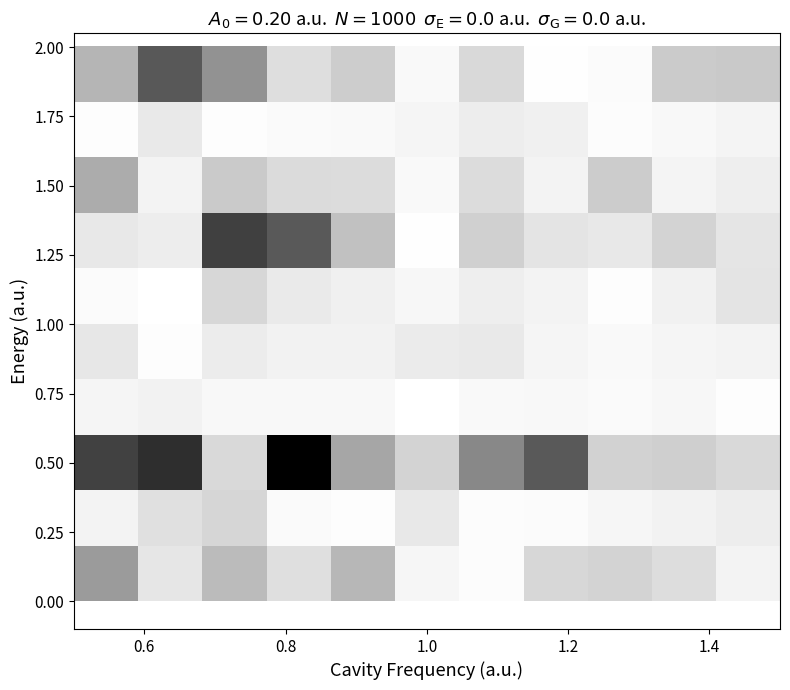

Which series has the largest total across all categories?

0.50